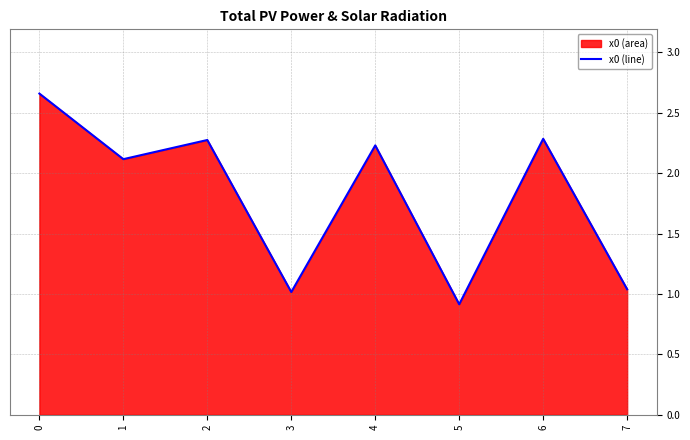

What is the sum of the values at 7 and 0?

3.7